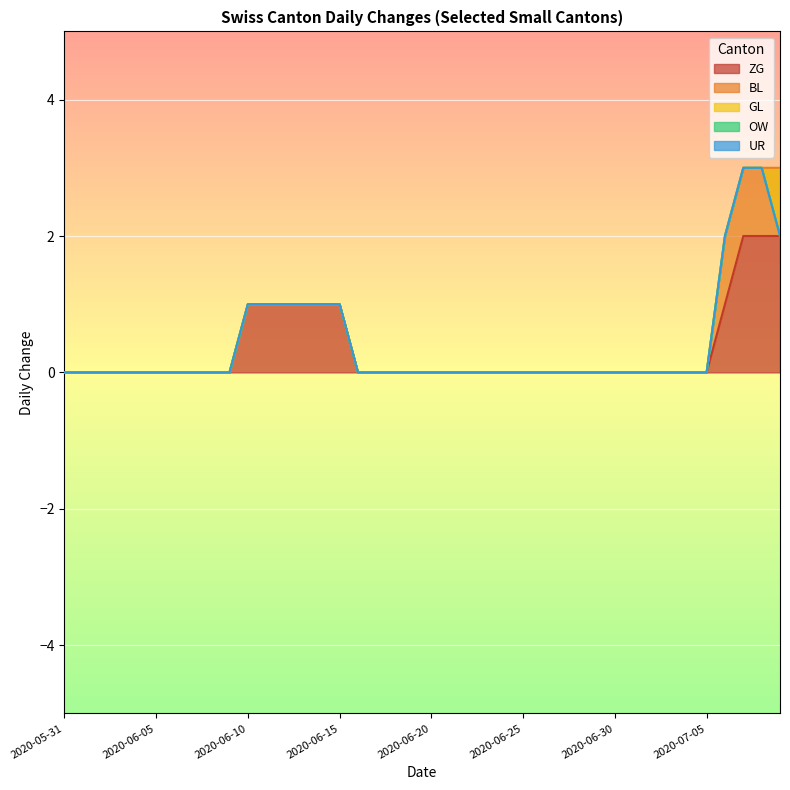

At how many categories does at least one series exceed 0?

10